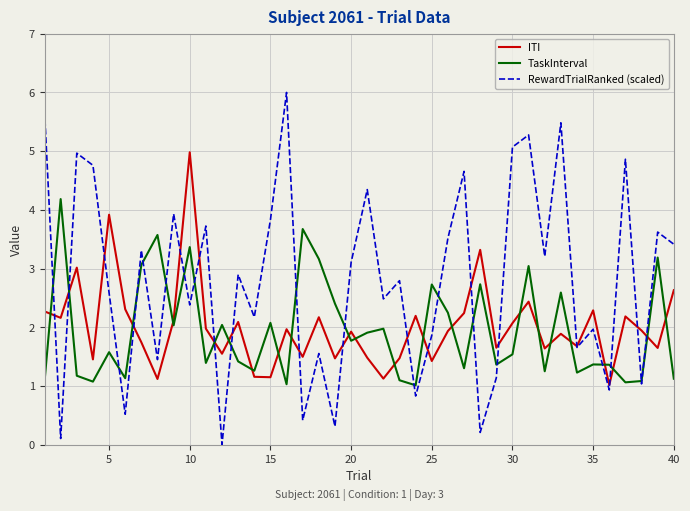

In ITI, how many points are lower than both neighbors (excluding endpoints)?

14